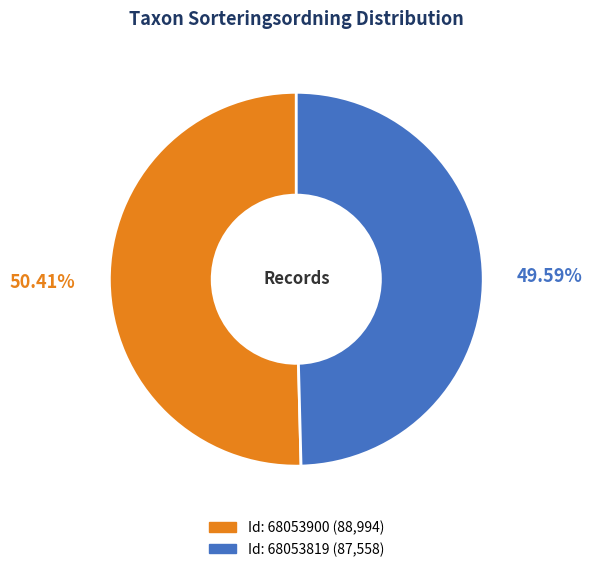

Is there a majority slice in this chart?

Yes